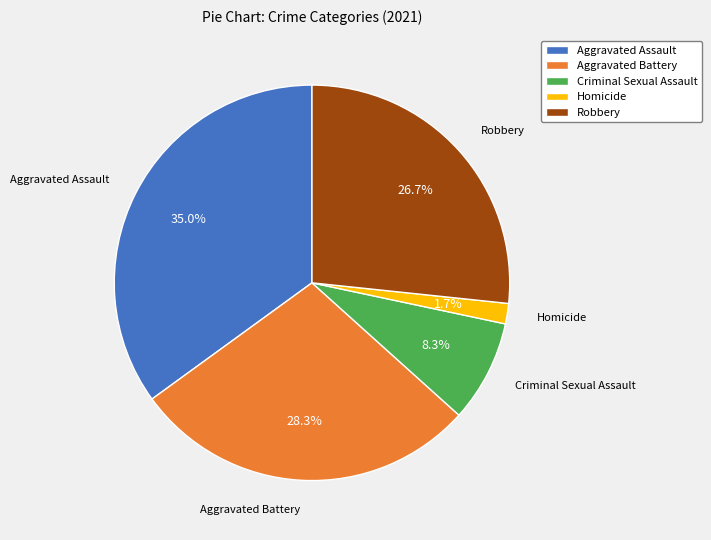

Which category has the biggest portion of the pie?

Aggravated Assault